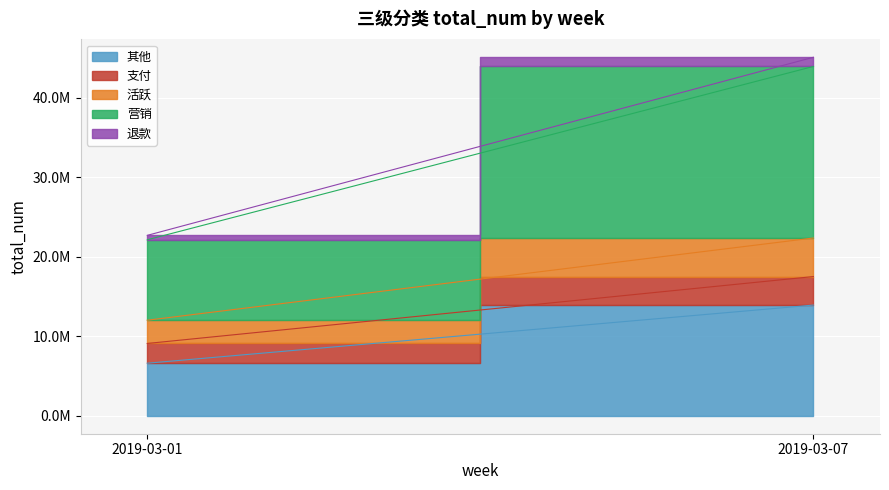

What is the value of the 支付 point at the 1st from the left?

2484890